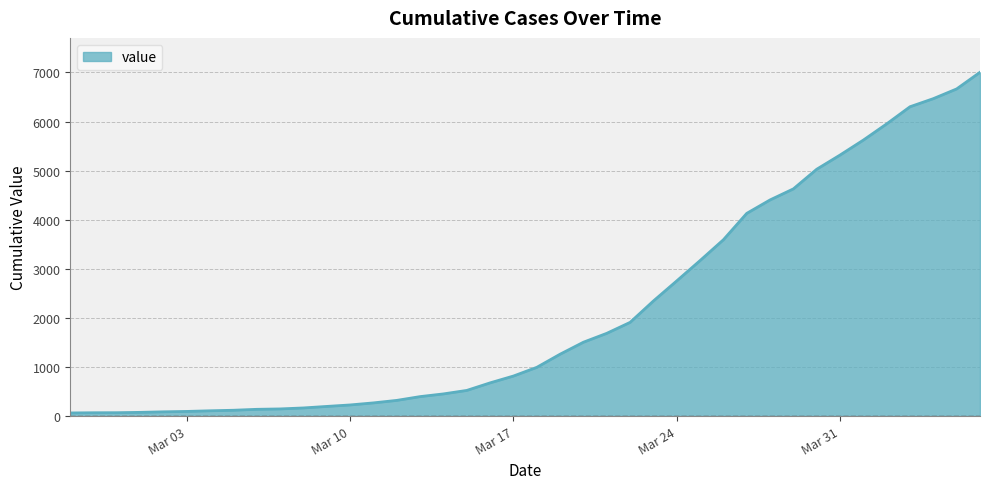

What is the greatest value displayed?

7003